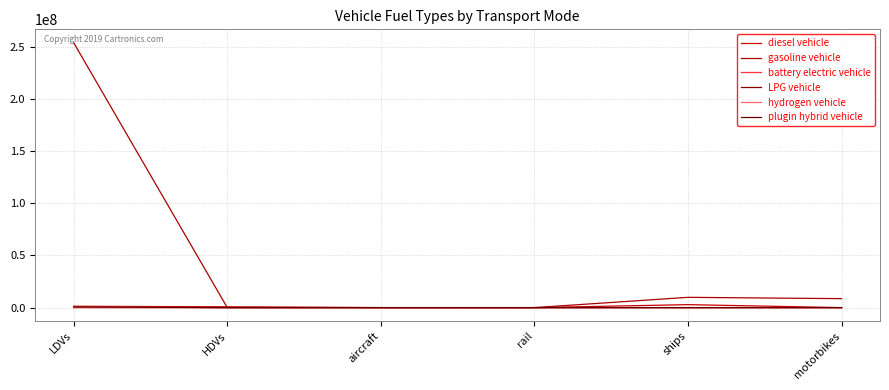

At which category is the sum across all series the highest?

LDVs